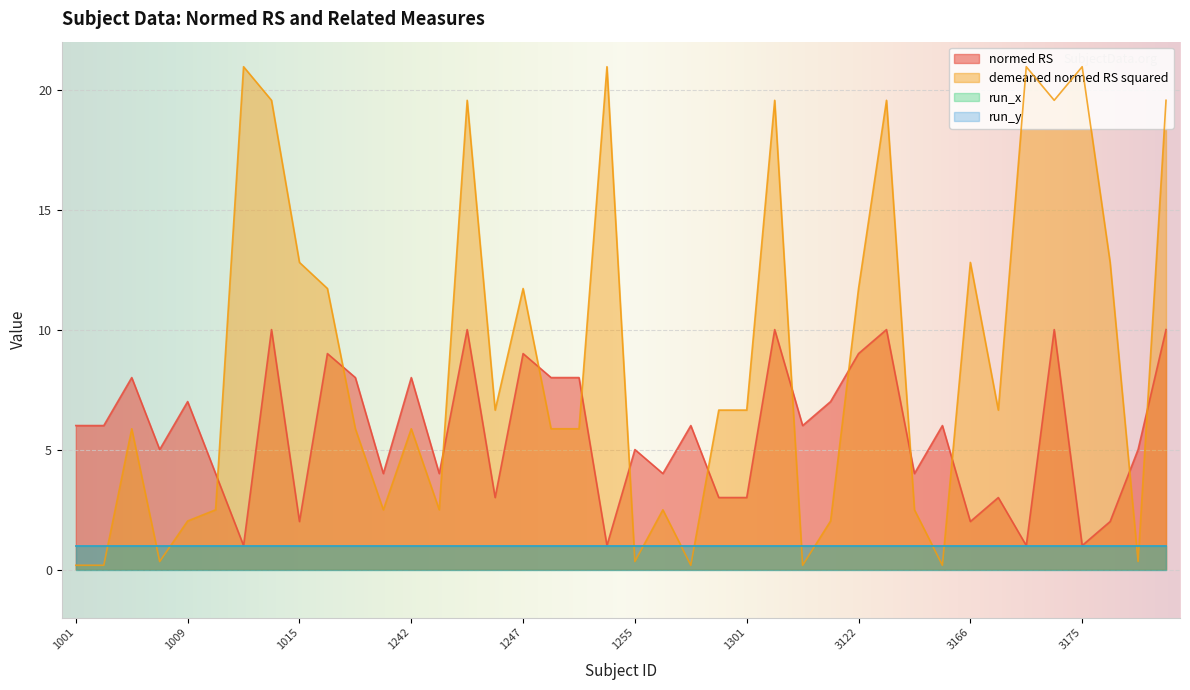

How many data points does each series have?

40